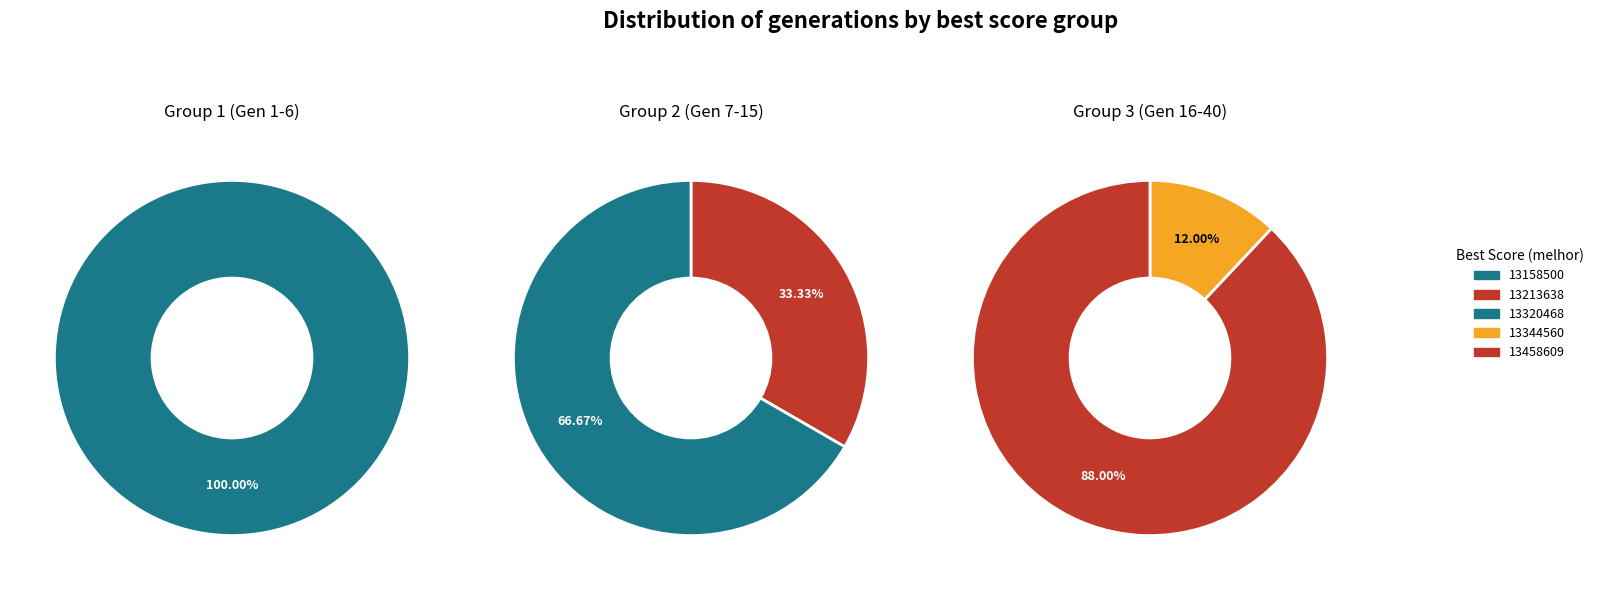

Rank the categories by value from highest to lowest.

13458609, 13158500, 13320468, 13213638, 13344560